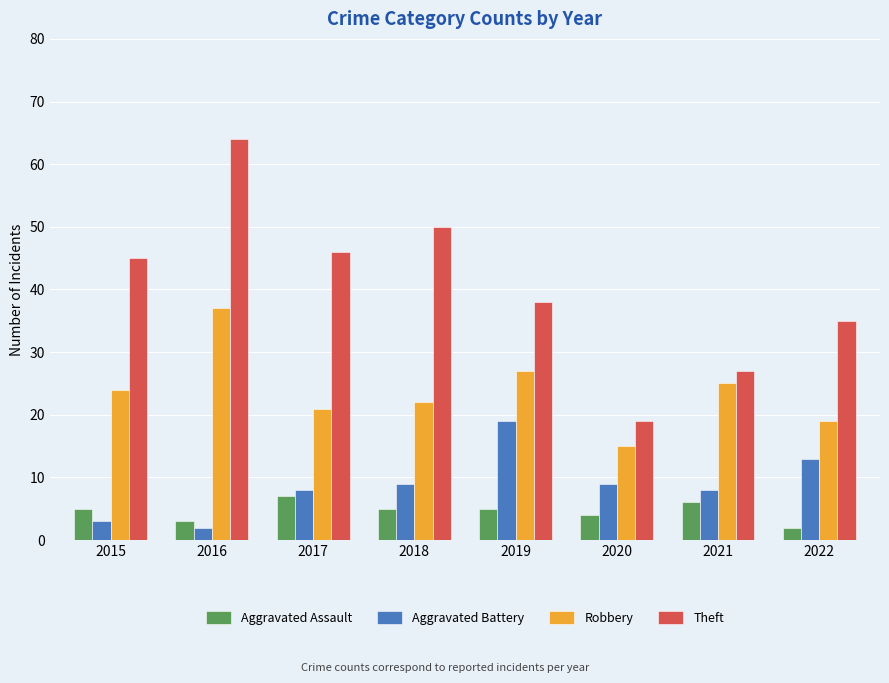

What is the highest value of the Aggravated Assault series?

7